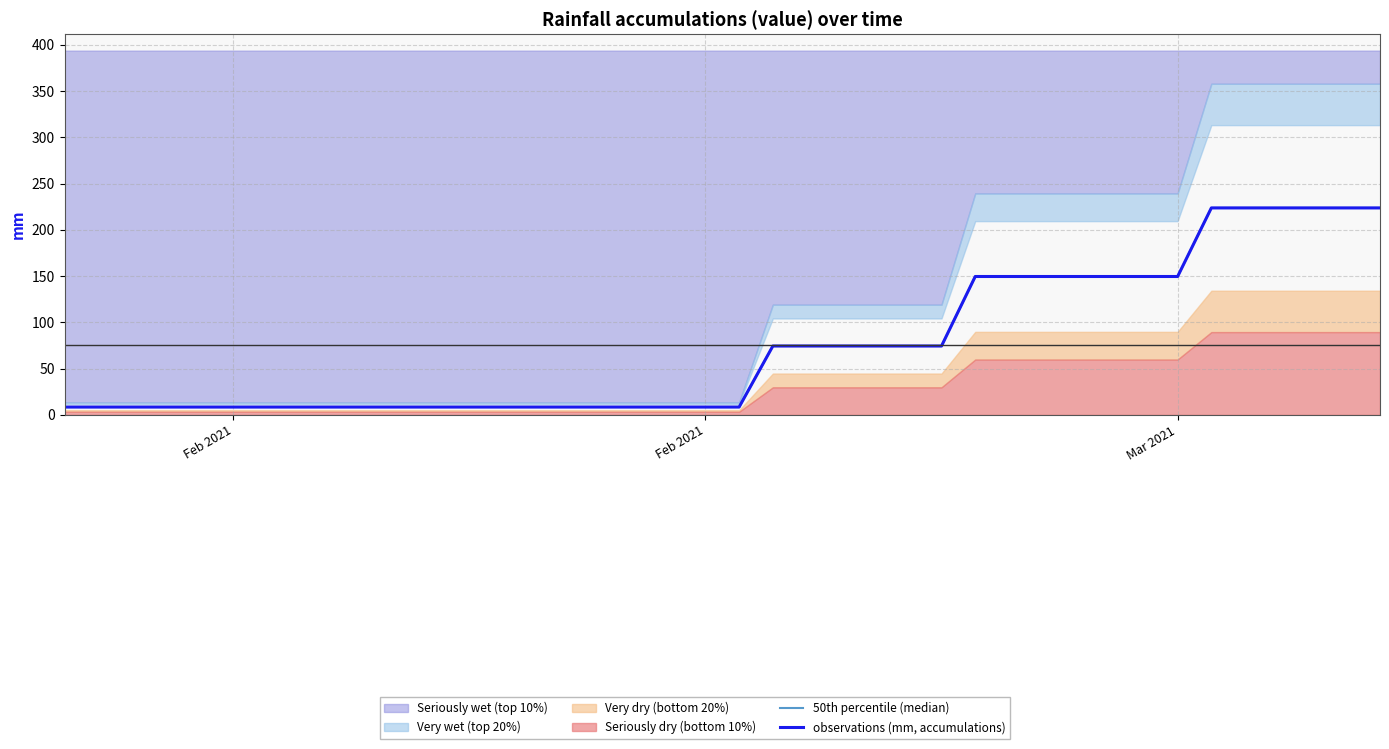

Which category has the lowest value in the 50th percentile (median) series?

Feb 2021